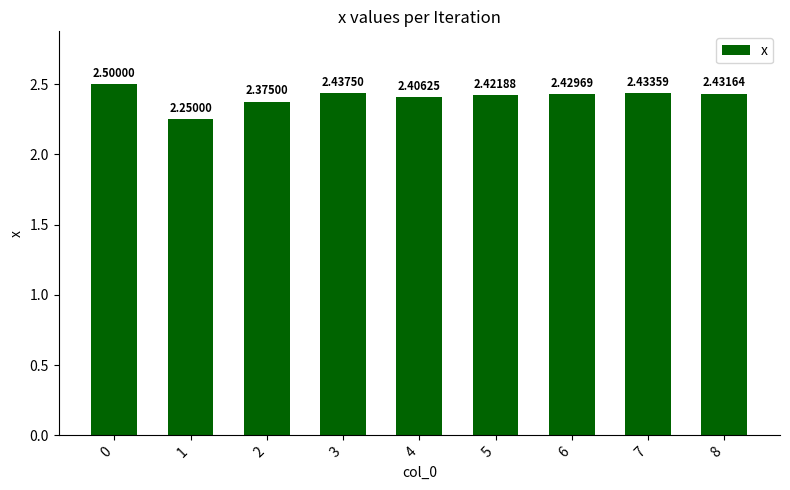

The chart shows a value of 3.8 at 4. True or false?

False